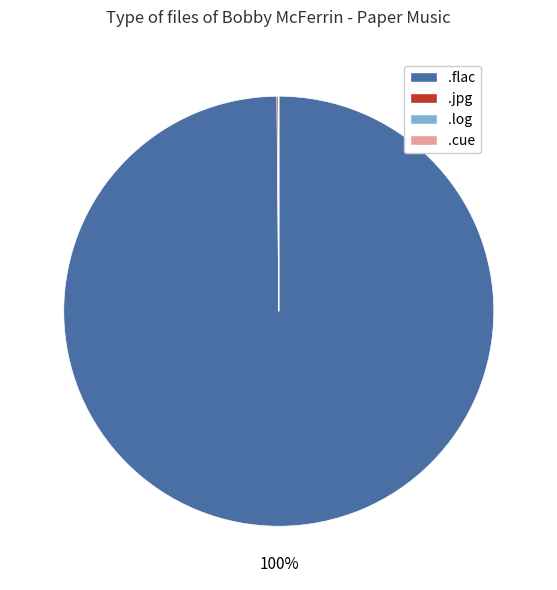

Is .flac the majority of the pie?

Yes